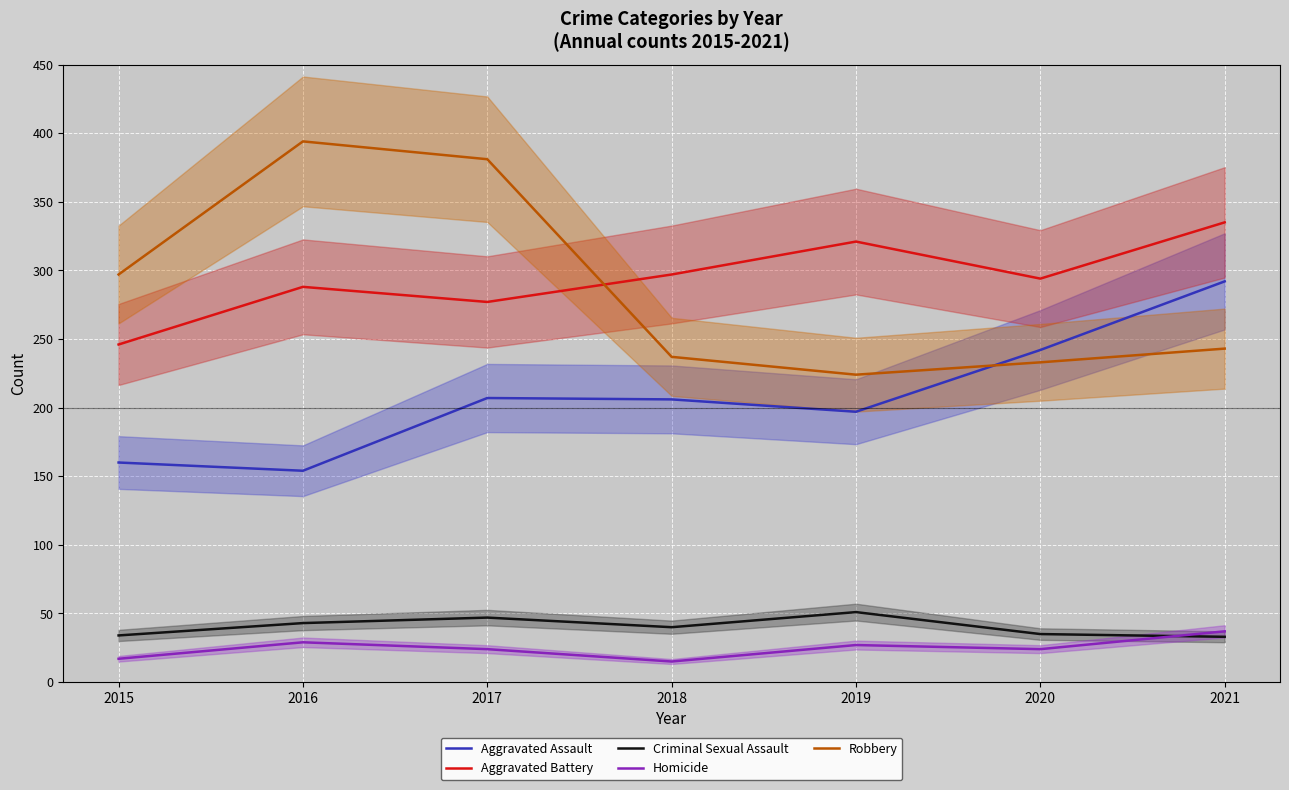

Where is the first local maximum for Aggravated Battery?

2016